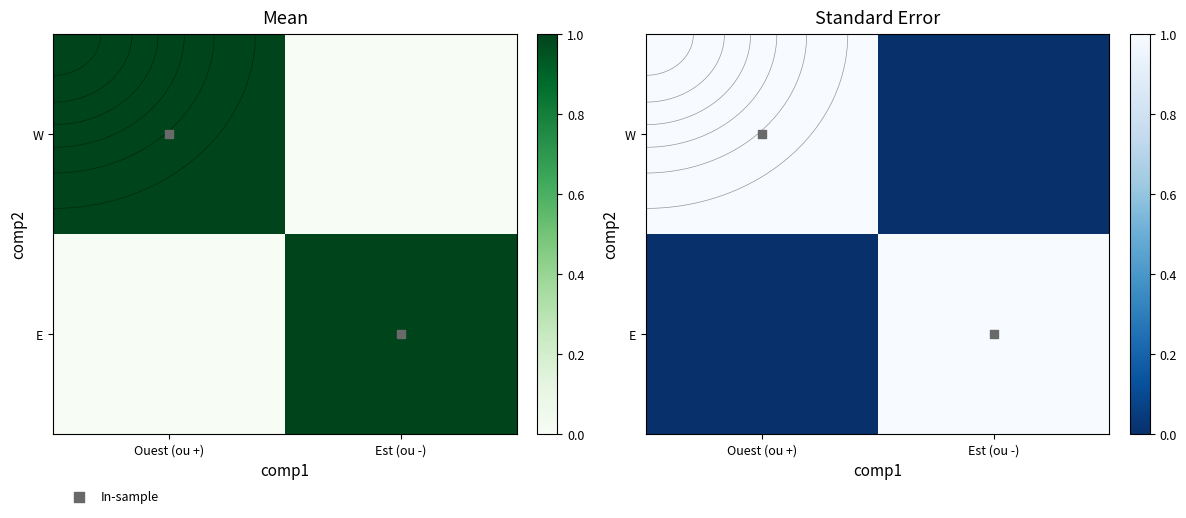

Is it true that W equals 1 at Ouest (ou +)?

True